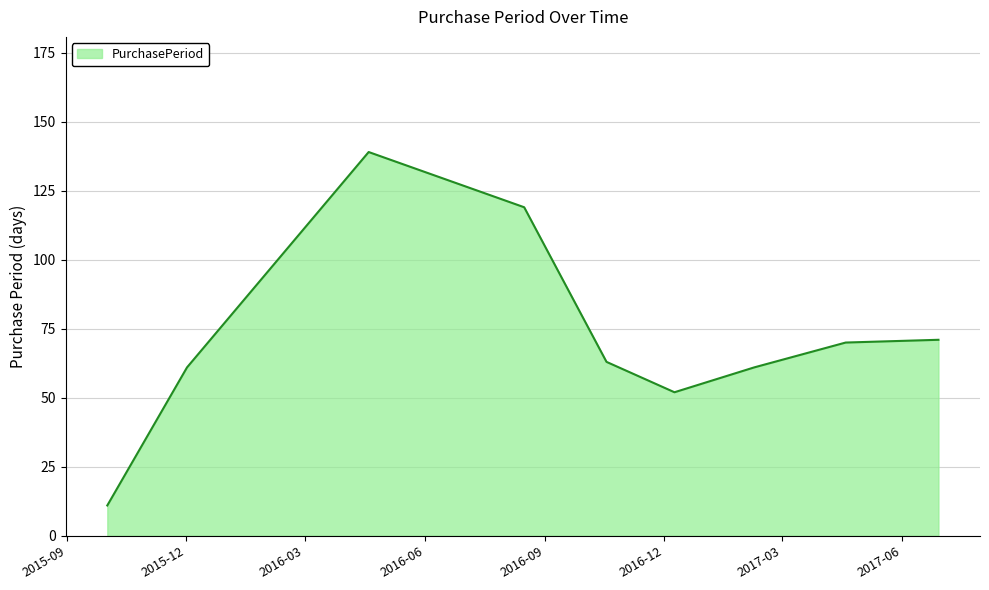

What is the difference between the maximum and minimum values?

128